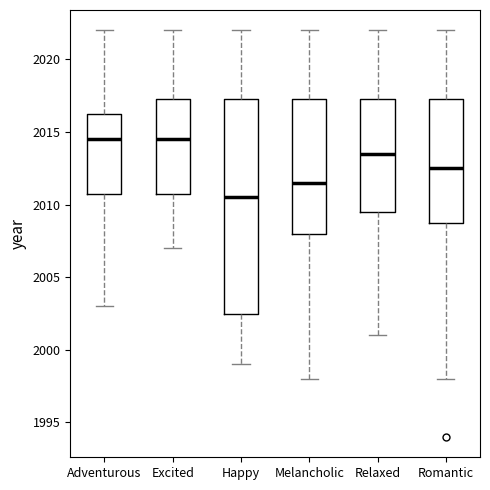

Which box is the tallest, from its lower edge to its upper edge?

Happy